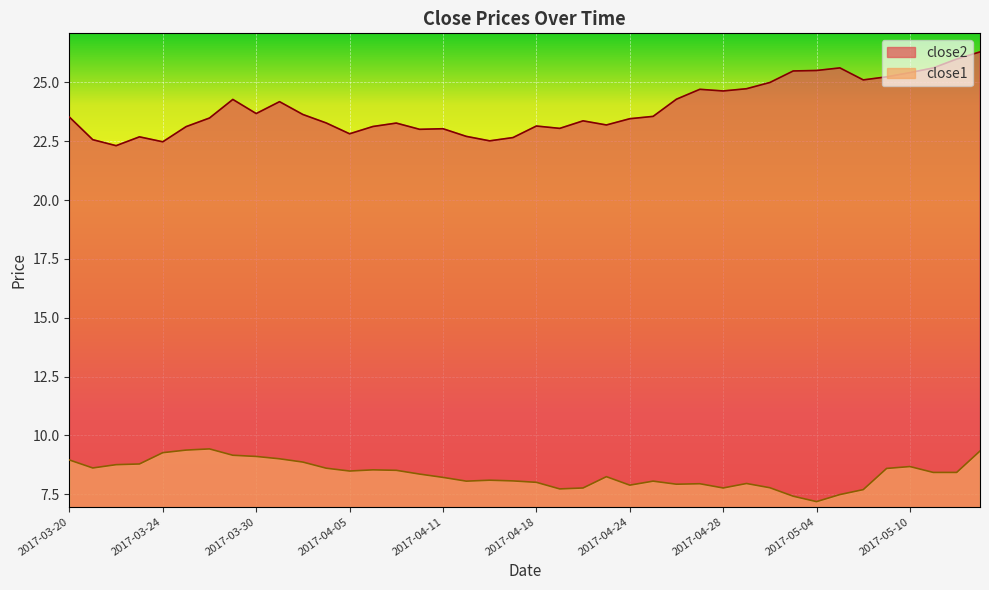

Where does the close2 series first go above 23?

2017-03-20